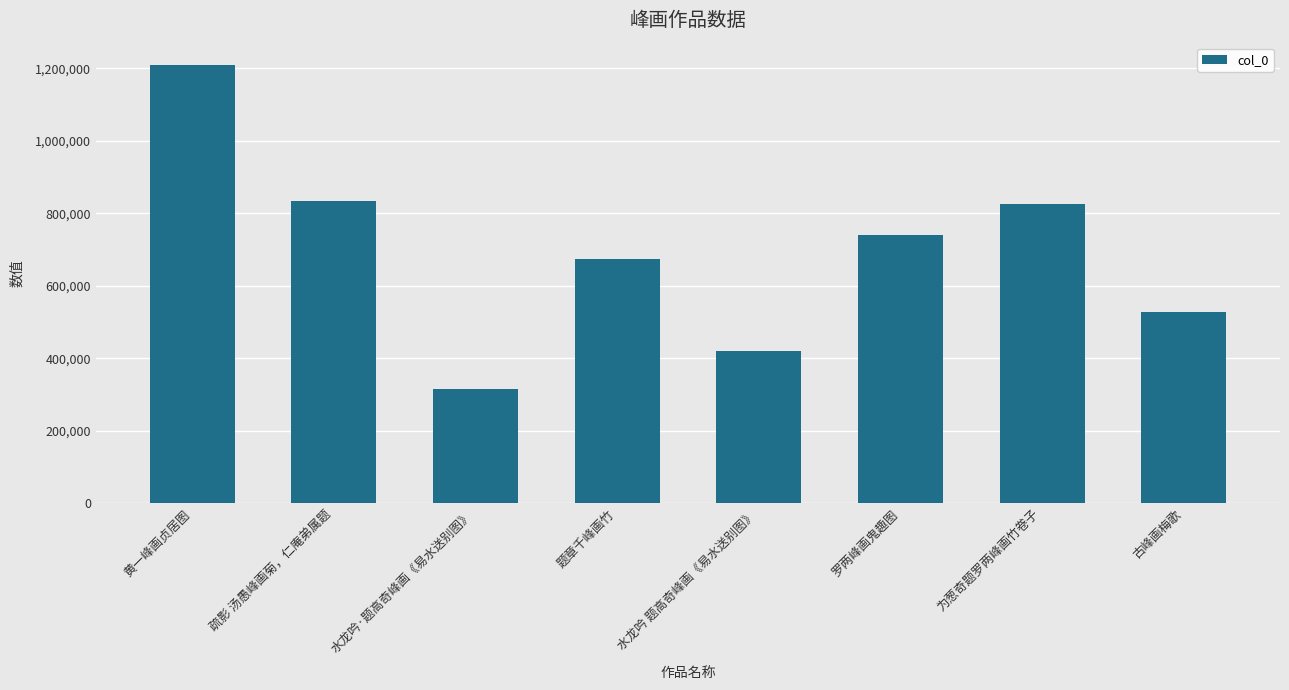

Reading left to right, what are all the values shown in this chart?

1210469	835347	314911	674952	419474	741669	825687	527621